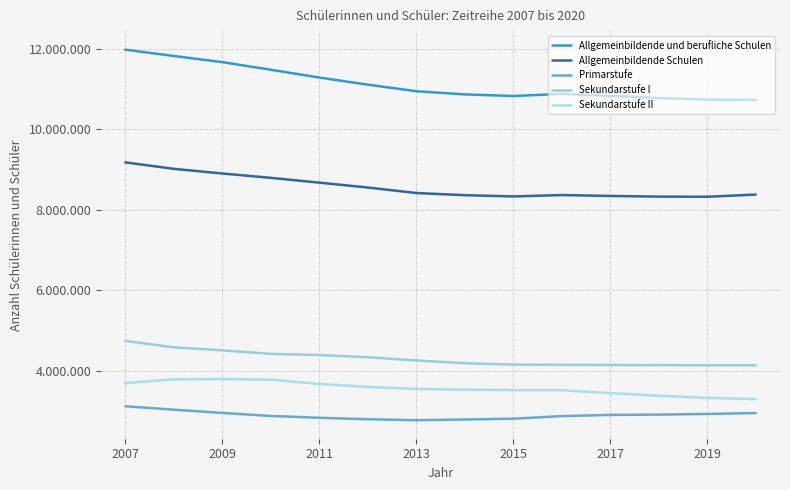

Which series has the largest range (max minus min)?

Allgemeinbildende und berufliche Schulen